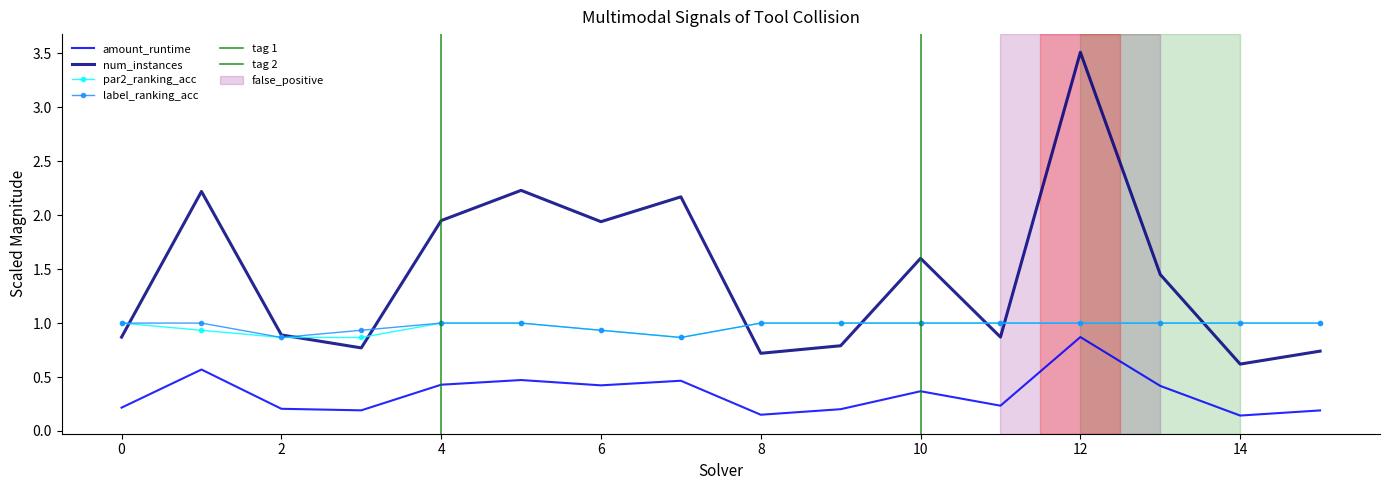

What is the value of the amount_runtime point at the 12th from the left?

0.2